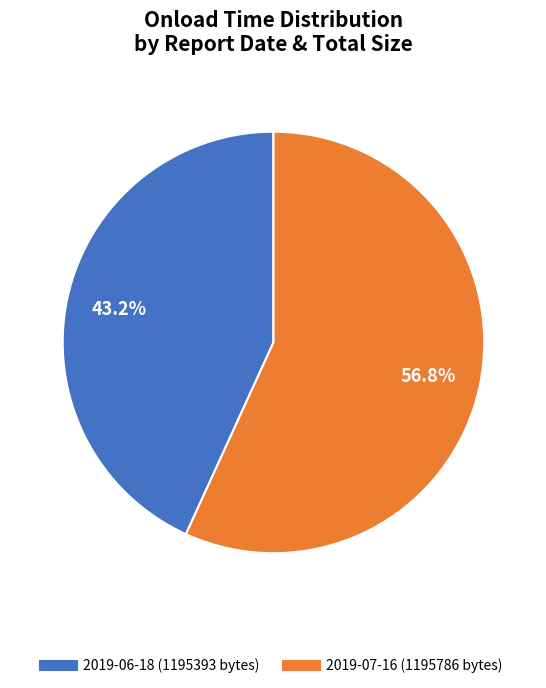

What is the majority slice?

2019-07-16 (1195786 bytes)